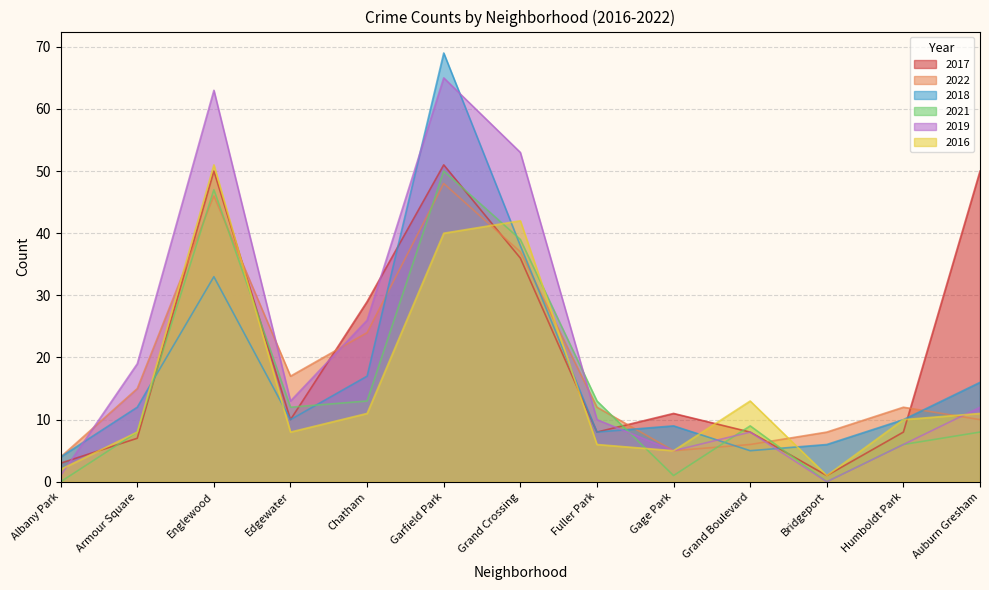

Which series has the largest total across all categories?

2019